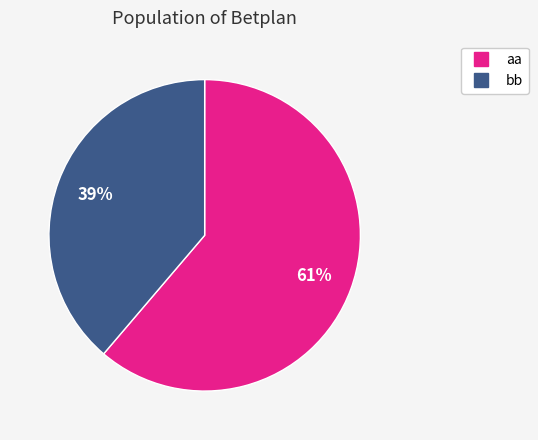

Which slice represents more than half of the pie?

aa